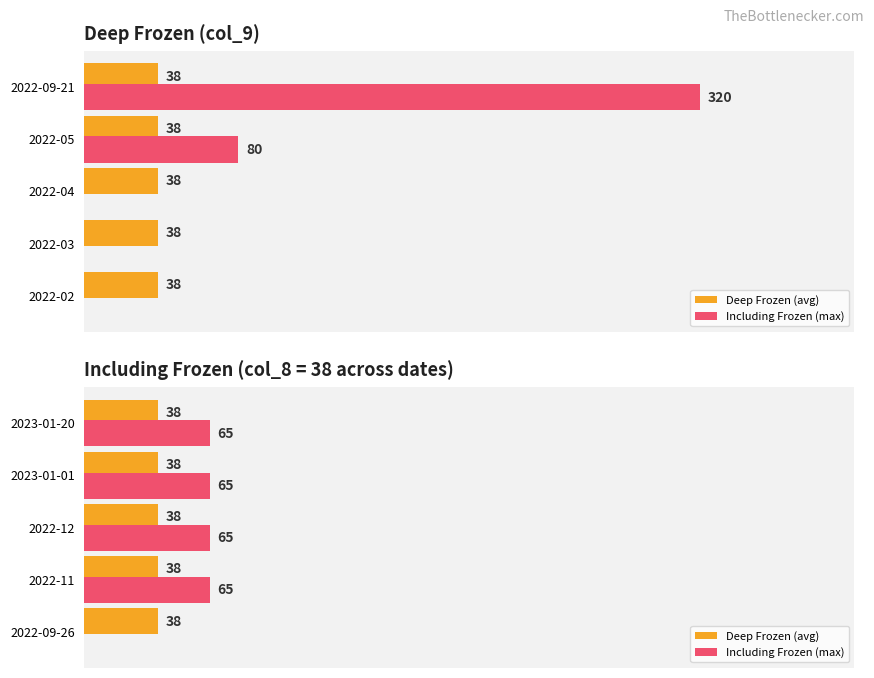

What are all the series names shown in the legend?

Deep Frozen (avg), Including Frozen (max)